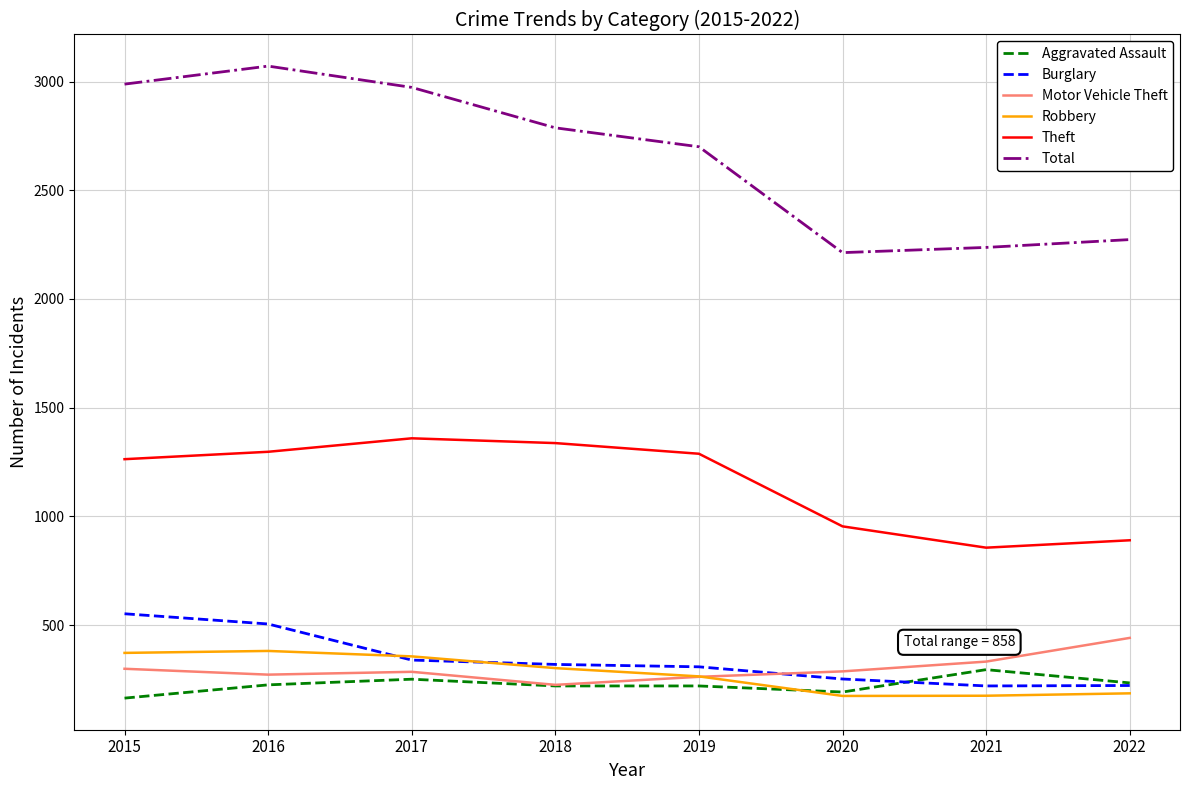

Does the chart display data point markers on the line(s)?

No